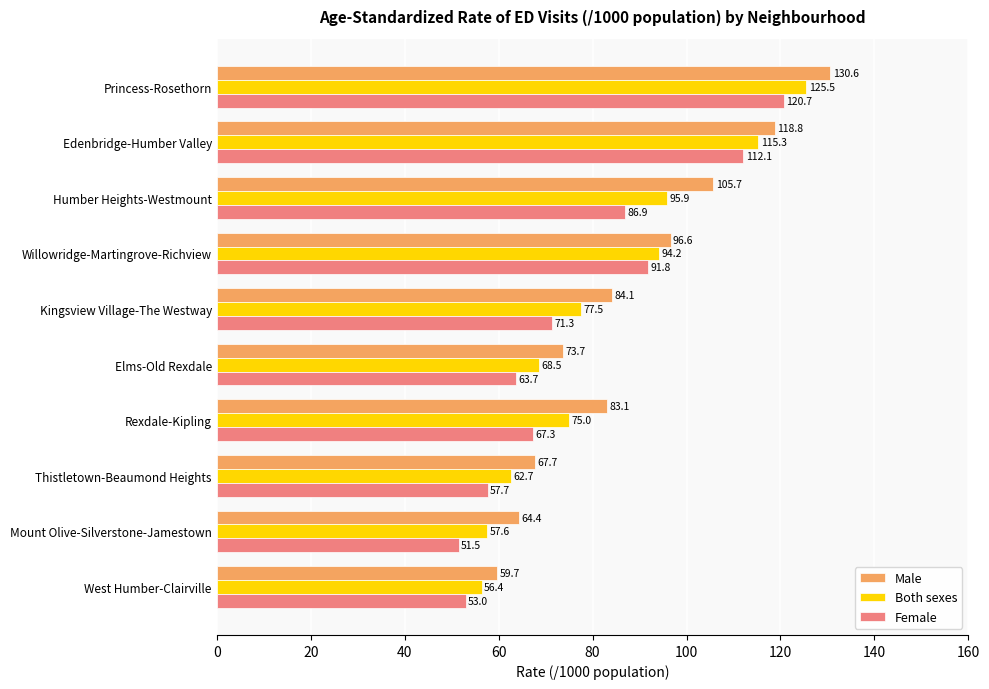

What is the minimum value shown in the chart?

51.5